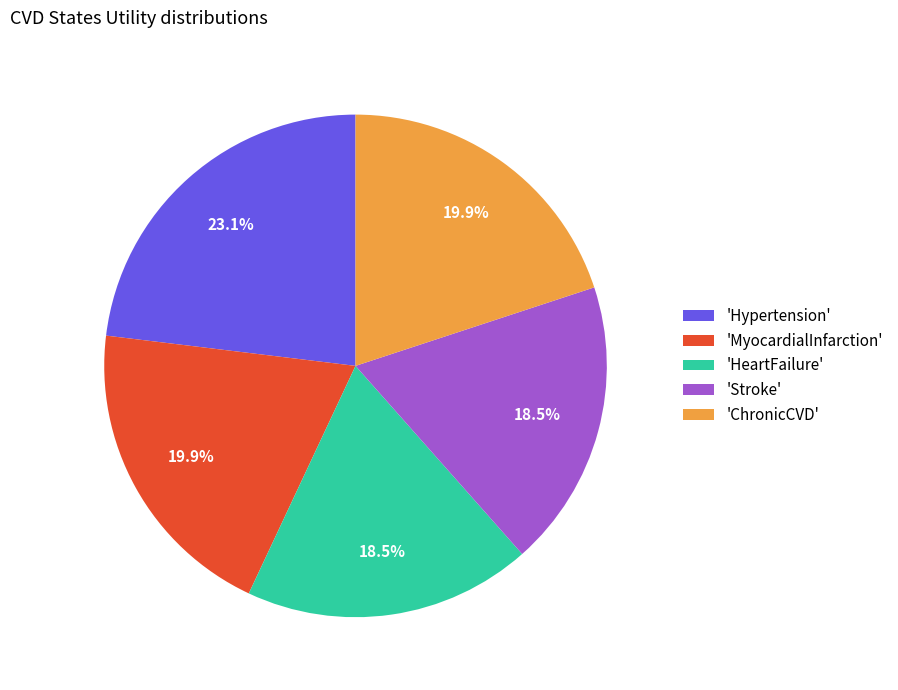

How many segments does this pie chart have?

5